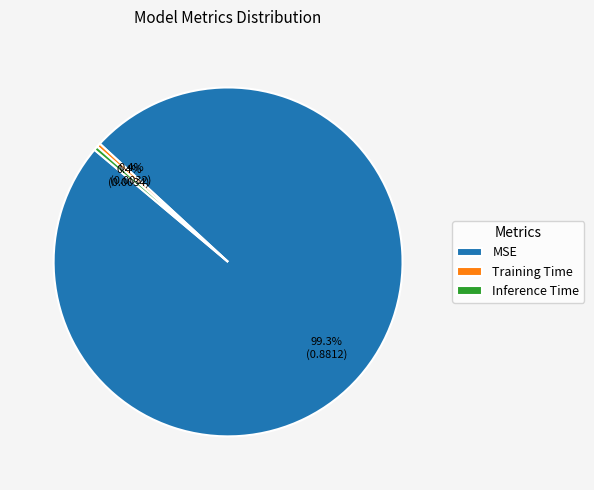

Do Inference Time and Training Time together represent more than half of the pie?

No